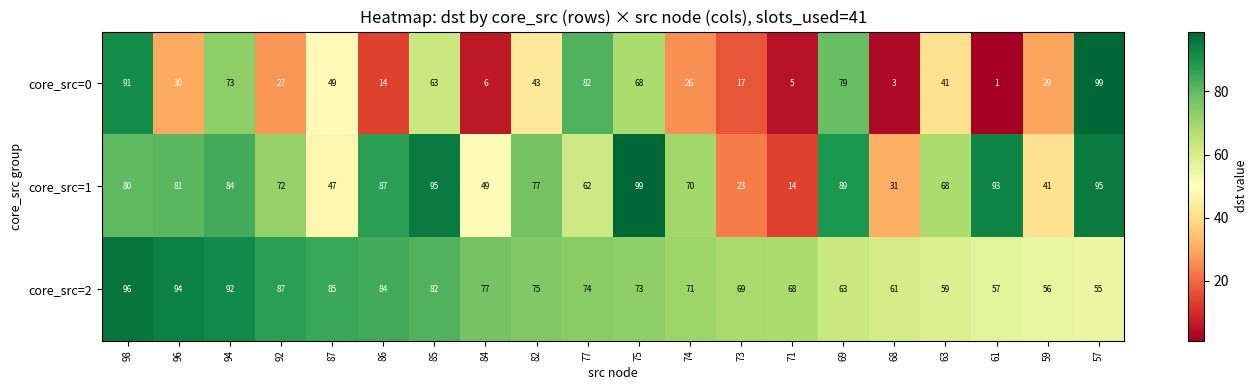

Which series has the largest total across all categories?

core_src=2